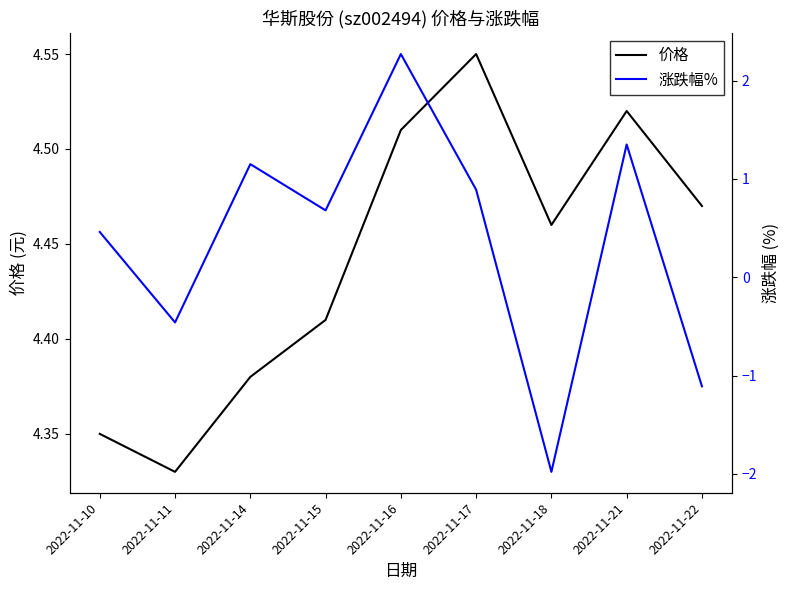

How many lines are shown in the chart?

2